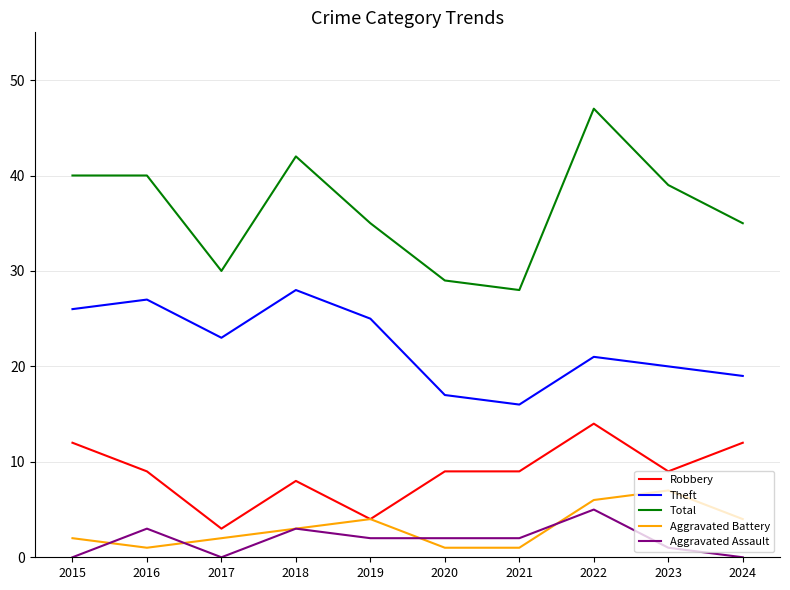

Which series has the largest range (max minus min)?

Total